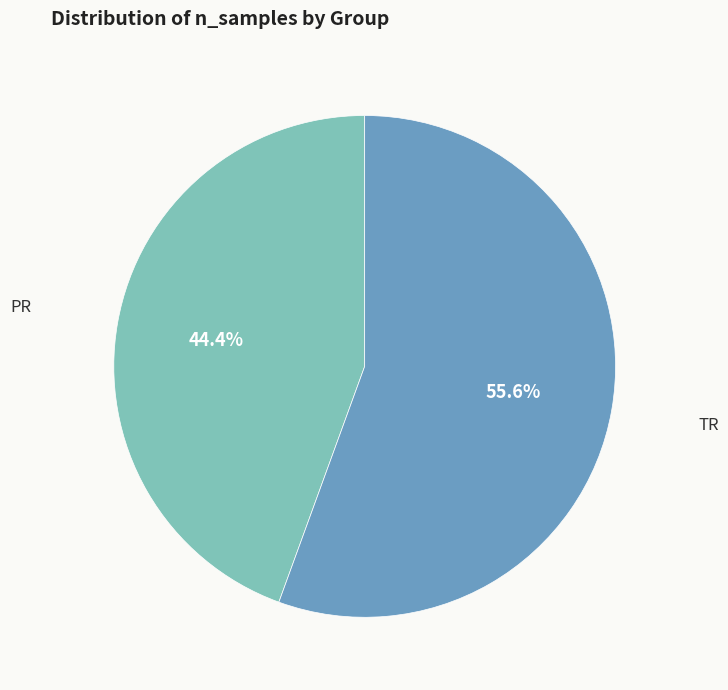

Is there any slice that represents more than half of the pie?

Yes